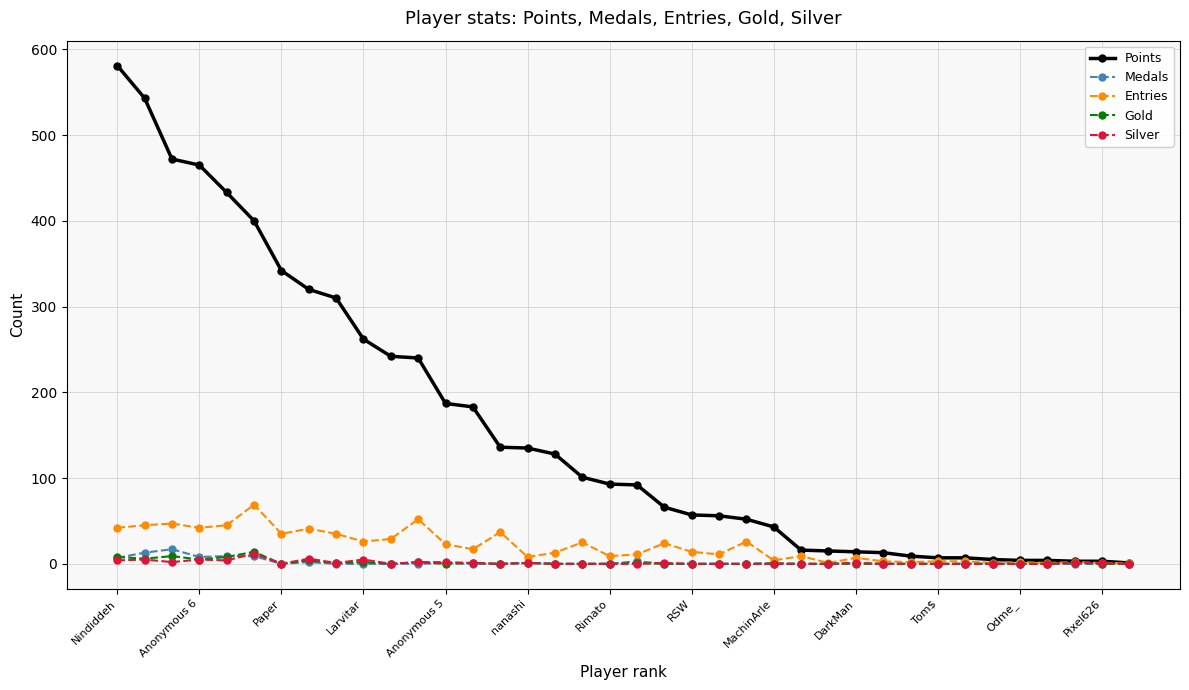

What is the greatest value displayed?

581